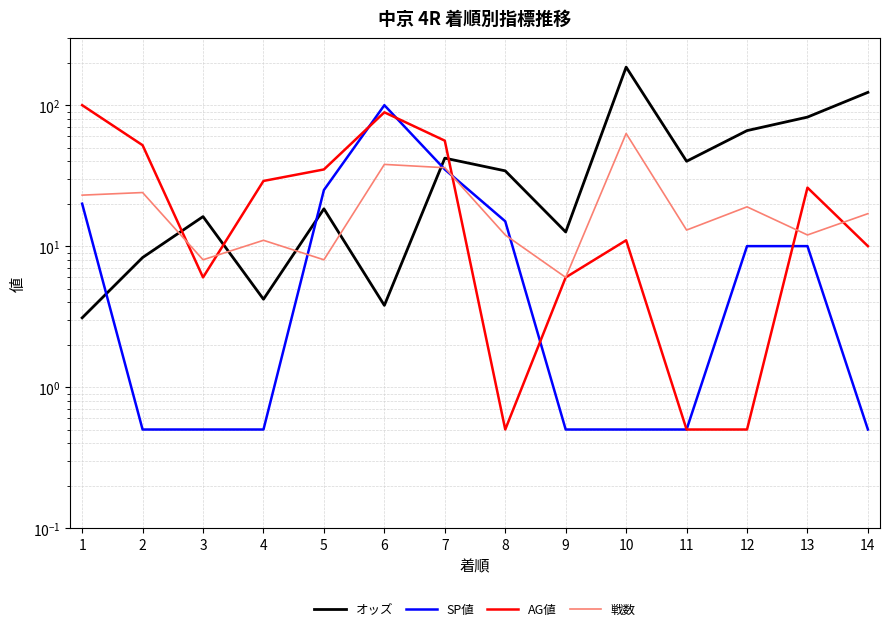

At which label is オッズ closest to 94?

13